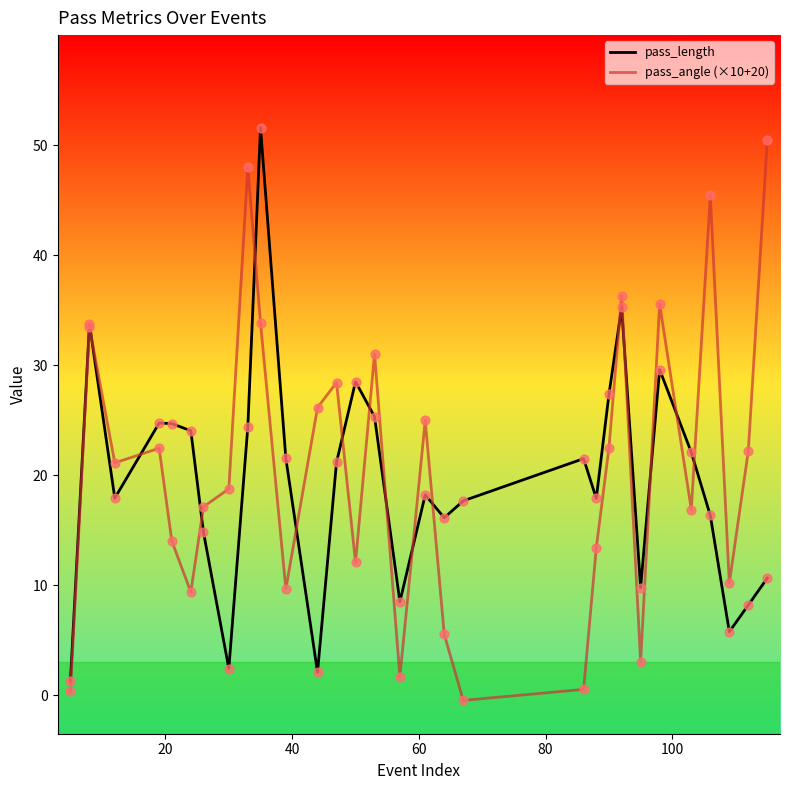

What is the greatest value displayed?

51.6